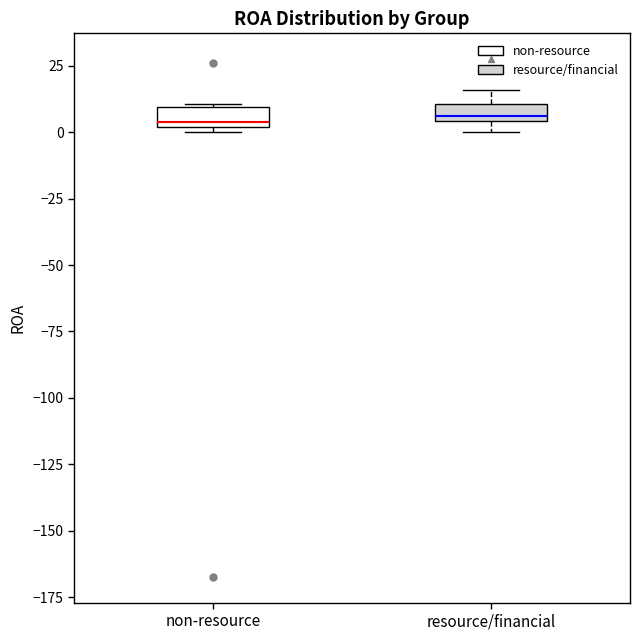

Where is the lower edge of the box for non-resource on the y-axis? The values are not printed on the chart, so give them approximately, as read against the axis.

0